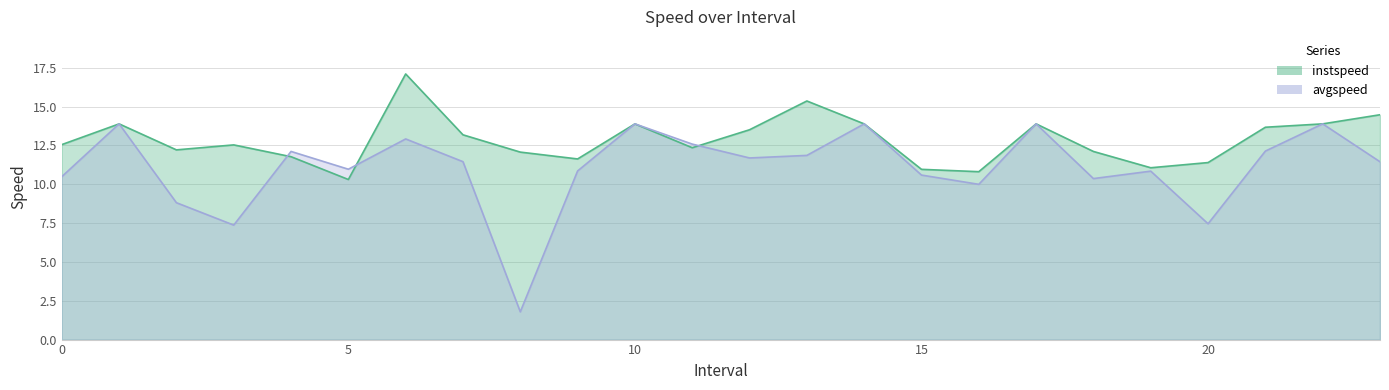

True or false: avgspeed has more than 0 interior local peaks.

True